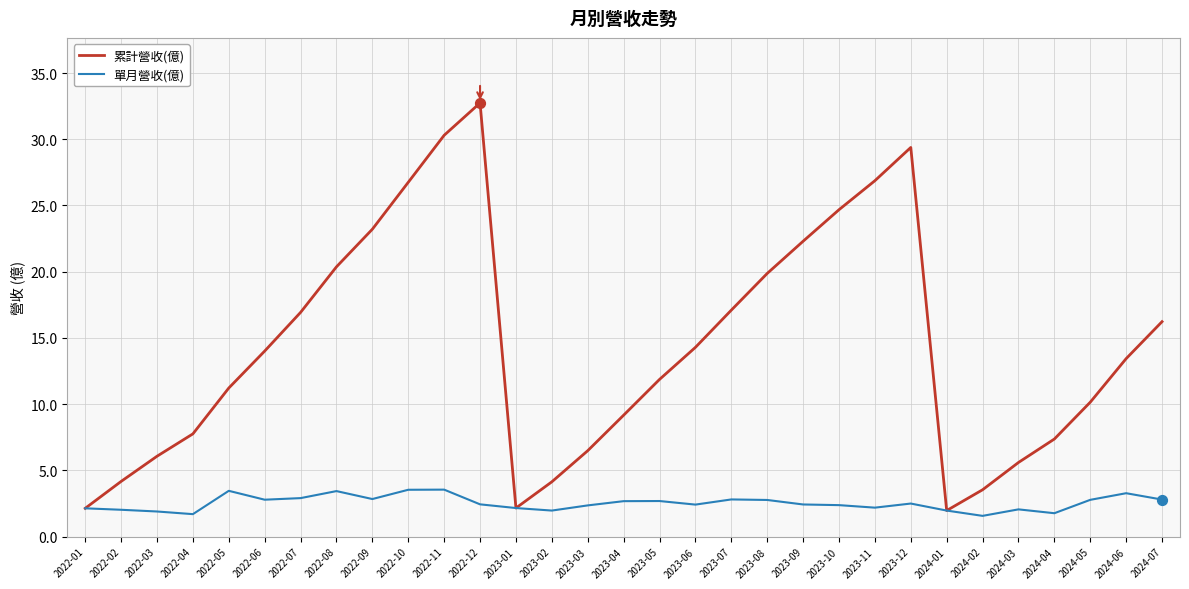

Which series has the widest spread of values?

累計營收(億)